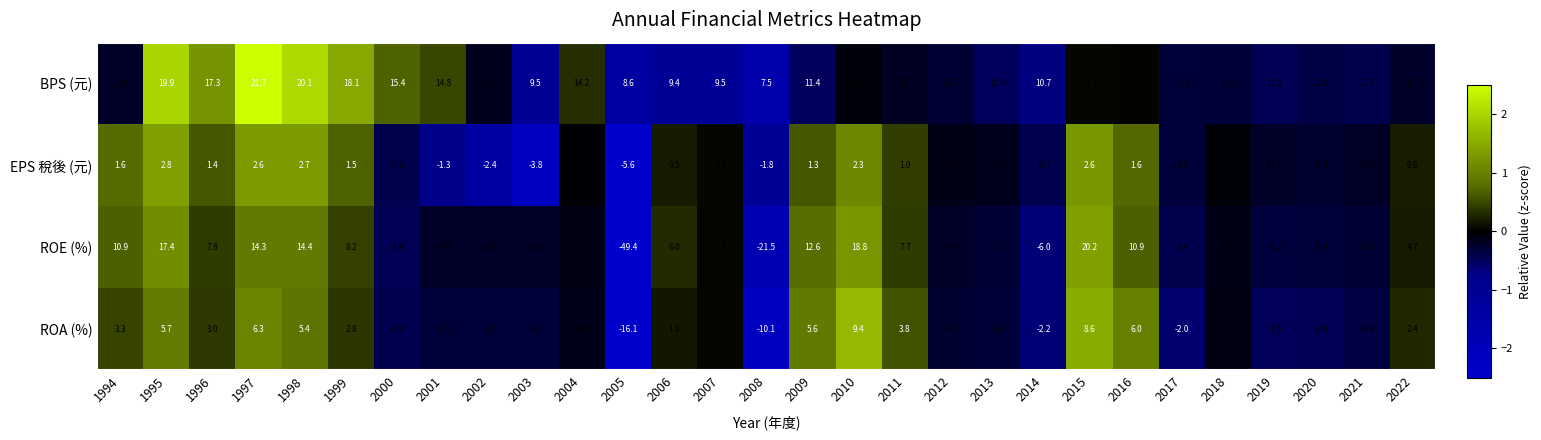

Is the value of EPS 稅後 (元) at 2002 greater than the value of ROE (%) at 2001?

No